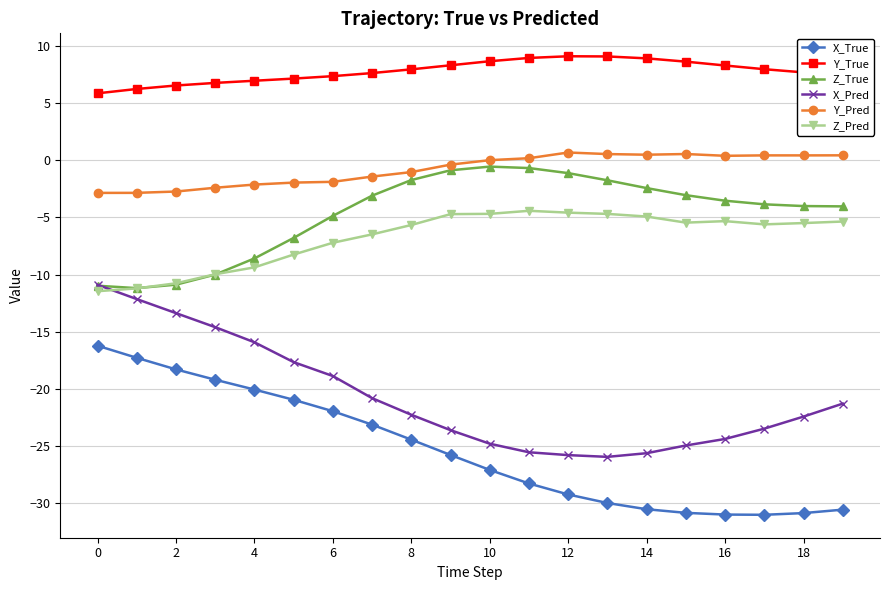

True or false: X_Pred and X_True cross at least once.

False